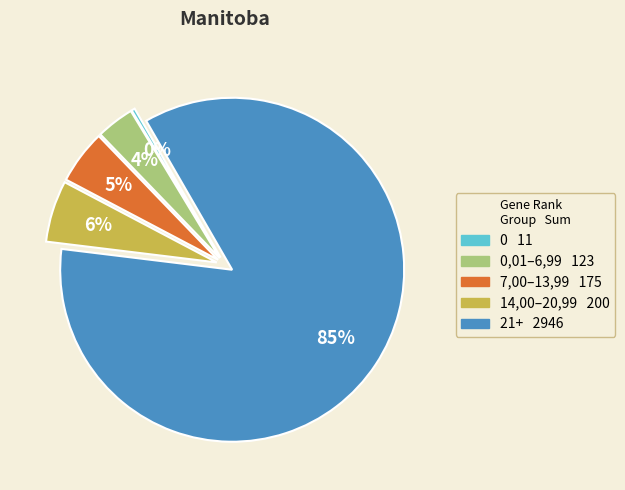

To the nearest percent, what is the difference between the largest and smallest slice percentages?

85%